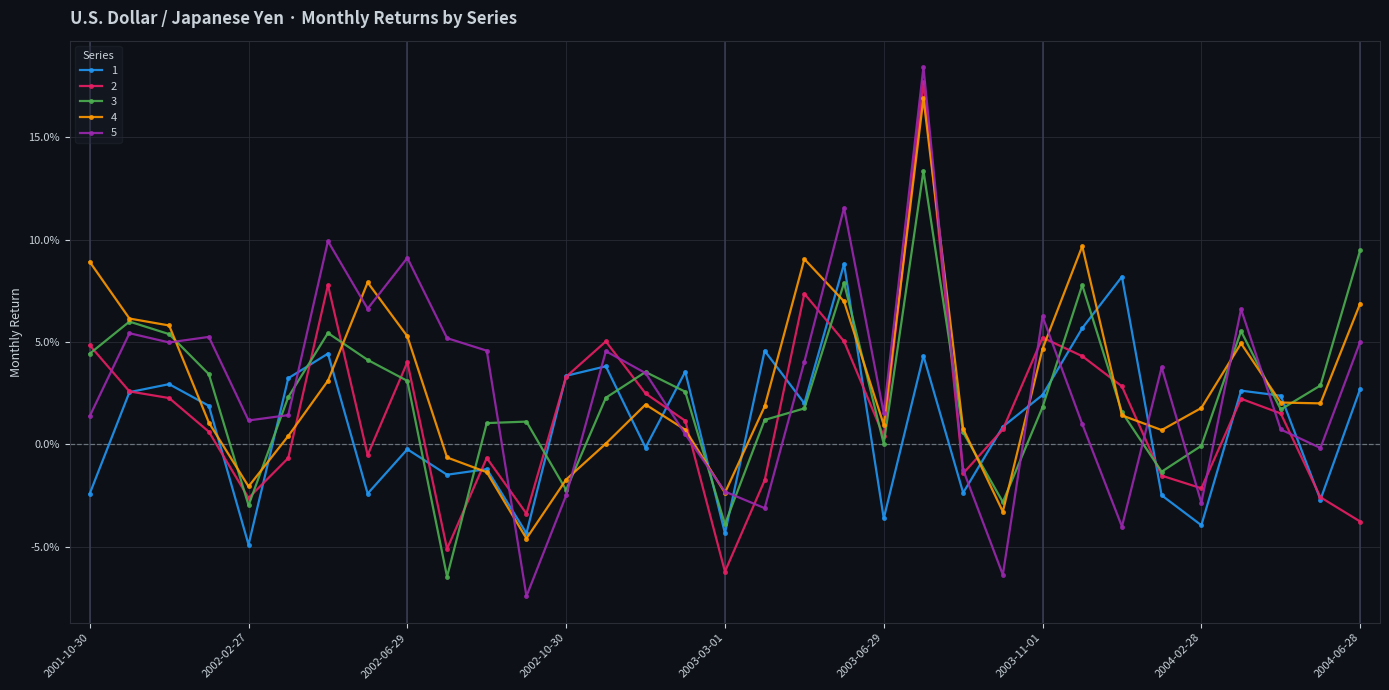

Reading left to right, what are all the values shown in this chart?

1: 2001-10-30=-0.0	2001-12-01=0.0	2001-12-29=0.0	2002-01-28=0.0	2002-02-27=-0.0	2002-04-03=0.0	2002-04-28=0.0	2002-05-29=-0.0	2002-06-29=-0.0	2002-07-30=-0.0	2002-08-31=-0.0	2002-09-30=-0.0	2002-10-30=0.0	2002-11-30=0.0	2002-12-29=-0.0	2003-01-28=0.0	2003-03-01=-0.0	2003-04-05=0.0	2003-04-28=0.0	2003-05-31=0.1	2003-06-29=-0.0	2003-07-30=0.0	2003-08-30=-0.0	2003-09-30=0.0	2003-11-01=0.0	2003-11-29=0.1	2003-12-29=0.1	2004-01-28=-0.0	2004-02-28=-0.0	2004-04-03=0.0	2004-04-28=0.0	2004-05-29=-0.0	2004-06-28=0.0
2: 2001-10-30=0.0	2001-12-01=0.0	2001-12-29=0.0	2002-01-28=0.0	2002-02-27=-0.0	2002-04-03=-0.0	2002-04-28=0.1	2002-05-29=-0.0	2002-06-29=0.0	2002-07-30=-0.1	2002-08-31=-0.0	2002-09-30=-0.0	2002-10-30=0.0	2002-11-30=0.1	2002-12-29=0.0	2003-01-28=0.0	2003-03-01=-0.1	2003-04-05=-0.0	2003-04-28=0.1	2003-05-31=0.1	2003-06-29=0.0	2003-07-30=0.2	2003-08-30=-0.0	2003-09-30=0.0	2003-11-01=0.1	2003-11-29=0.0	2003-12-29=0.0	2004-01-28=-0.0	2004-02-28=-0.0	2004-04-03=0.0	2004-04-28=0.0	2004-05-29=-0.0	2004-06-28=-0.0
3: 2001-10-30=0.0	2001-12-01=0.1	2001-12-29=0.1	2002-01-28=0.0	2002-02-27=-0.0	2002-04-03=0.0	2002-04-28=0.1	2002-05-29=0.0	2002-06-29=0.0	2002-07-30=-0.1	2002-08-31=0.0	2002-09-30=0.0	2002-10-30=-0.0	2002-11-30=0.0	2002-12-29=0.0	2003-01-28=0.0	2003-03-01=-0.0	2003-04-05=0.0	2003-04-28=0.0	2003-05-31=0.1	2003-06-29=0.0	2003-07-30=0.1	2003-08-30=0.0	2003-09-30=-0.0	2003-11-01=0.0	2003-11-29=0.1	2003-12-29=0.0	2004-01-28=-0.0	2004-02-28=-0.0	2004-04-03=0.1	2004-04-28=0.0	2004-05-29=0.0	2004-06-28=0.1
4: 2001-10-30=0.1	2001-12-01=0.1	2001-12-29=0.1	2002-01-28=0.0	2002-02-27=-0.0	2002-04-03=0.0	2002-04-28=0.0	2002-05-29=0.1	2002-06-29=0.1	2002-07-30=-0.0	2002-08-31=-0.0	2002-09-30=-0.0	2002-10-30=-0.0	2002-11-30=0.0	2002-12-29=0.0	2003-01-28=0.0	2003-03-01=-0.0	2003-04-05=0.0	2003-04-28=0.1	2003-05-31=0.1	2003-06-29=0.0	2003-07-30=0.2	2003-08-30=0.0	2003-09-30=-0.0	2003-11-01=0.0	2003-11-29=0.1	2003-12-29=0.0	2004-01-28=0.0	2004-02-28=0.0	2004-04-03=0.0	2004-04-28=0.0	2004-05-29=0.0	2004-06-28=0.1
5: 2001-10-30=0.0	2001-12-01=0.1	2001-12-29=0.0	2002-01-28=0.1	2002-02-27=0.0	2002-04-03=0.0	2002-04-28=0.1	2002-05-29=0.1	2002-06-29=0.1	2002-07-30=0.1	2002-08-31=0.0	2002-09-30=-0.1	2002-10-30=-0.0	2002-11-30=0.0	2002-12-29=0.0	2003-01-28=0.0	2003-03-01=-0.0	2003-04-05=-0.0	2003-04-28=0.0	2003-05-31=0.1	2003-06-29=0.0	2003-07-30=0.2	2003-08-30=-0.0	2003-09-30=-0.1	2003-11-01=0.1	2003-11-29=0.0	2003-12-29=-0.0	2004-01-28=0.0	2004-02-28=-0.0	2004-04-03=0.1	2004-04-28=0.0	2004-05-29=-0.0	2004-06-28=0.1